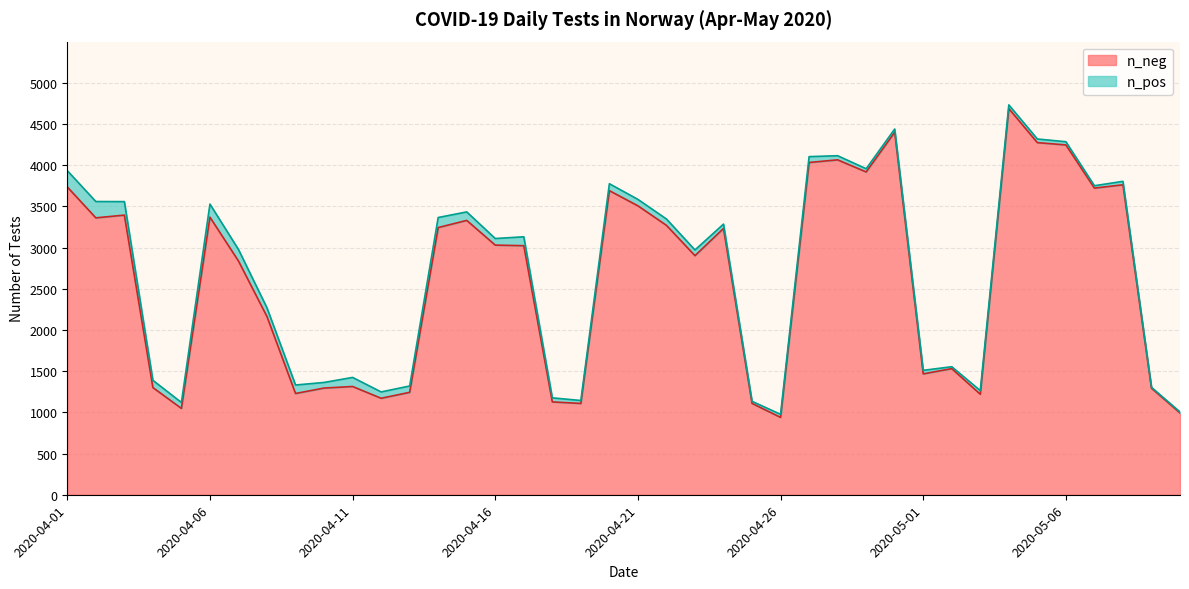

Rank the categories by value from highest to lowest.

2020-05-04, 2020-04-30, 2020-05-05, 2020-05-06, 2020-04-28, 2020-04-27, 2020-04-29, 2020-05-08, 2020-04-01, 2020-05-07, 2020-04-20, 2020-04-21, 2020-04-03, 2020-04-06, 2020-04-02, 2020-04-15, 2020-04-22, 2020-04-14, 2020-04-24, 2020-04-16, 2020-04-17, 2020-04-23, 2020-04-07, 2020-04-08, 2020-05-02, 2020-05-01, 2020-04-11, 2020-04-04, 2020-04-10, 2020-05-09, 2020-04-13, 2020-04-09, 2020-05-03, 2020-04-12, 2020-04-18, 2020-04-25, 2020-04-19, 2020-04-05, 2020-05-10, 2020-04-26